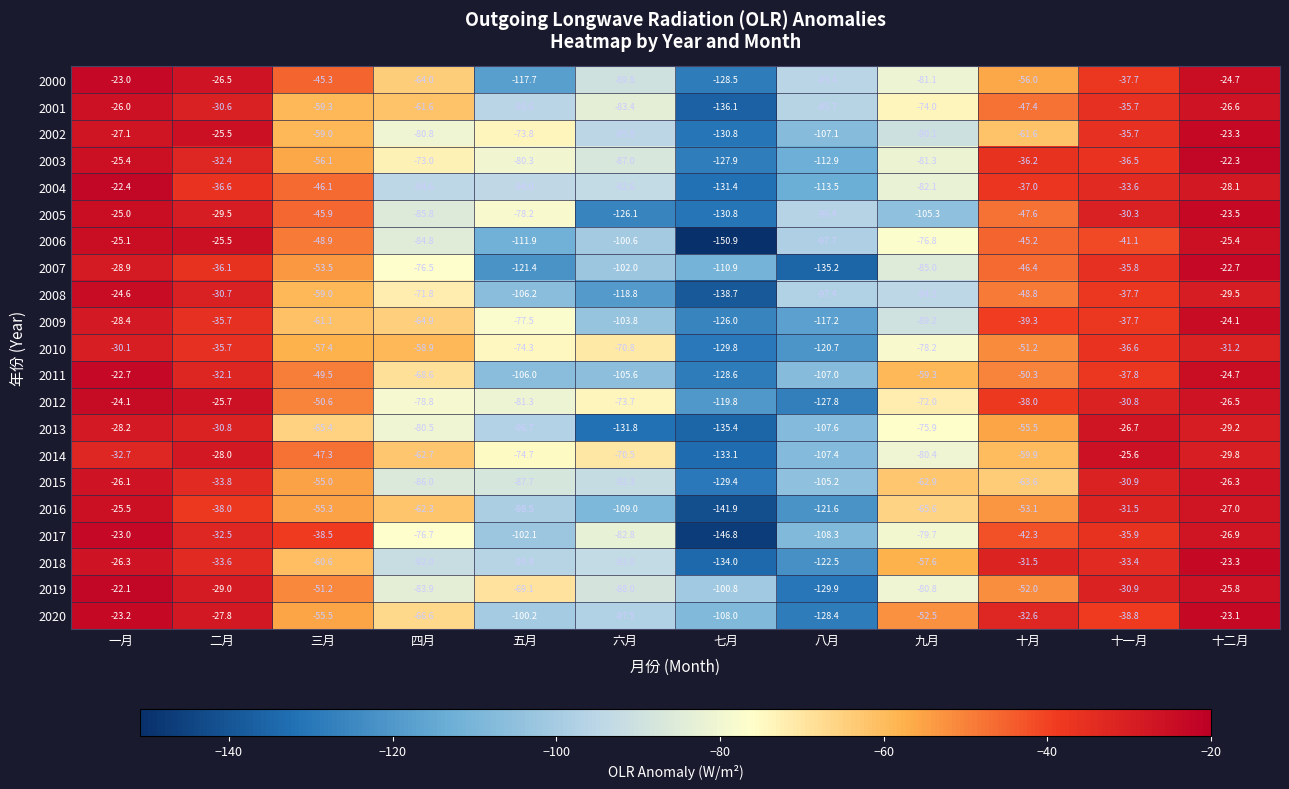

What is the total value across all series at 十二月?

-544.0